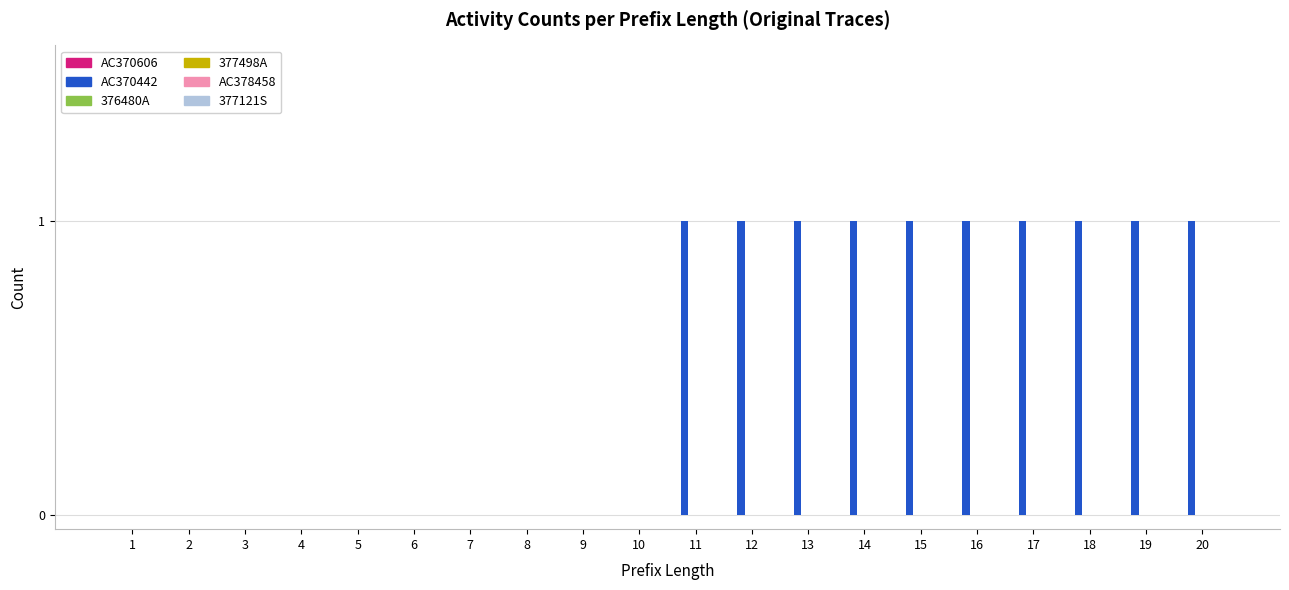

What is the sum of all values?

10